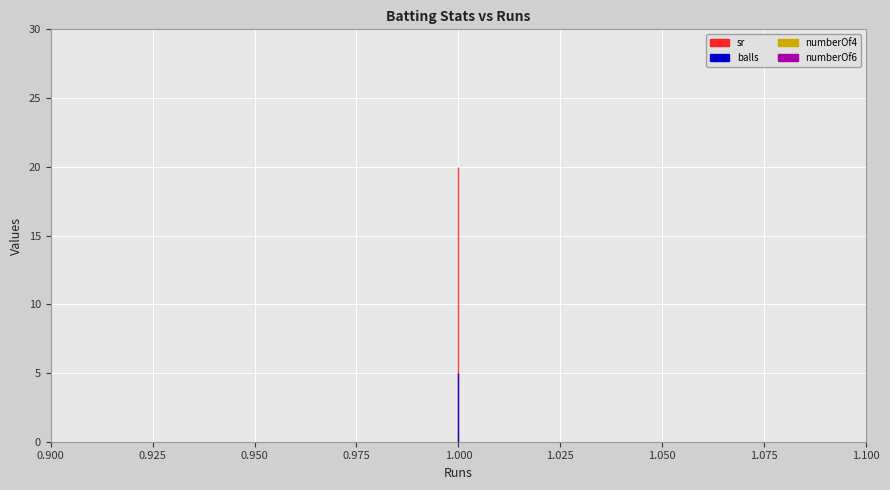

Is it true that balls equals 5 at 1?

True